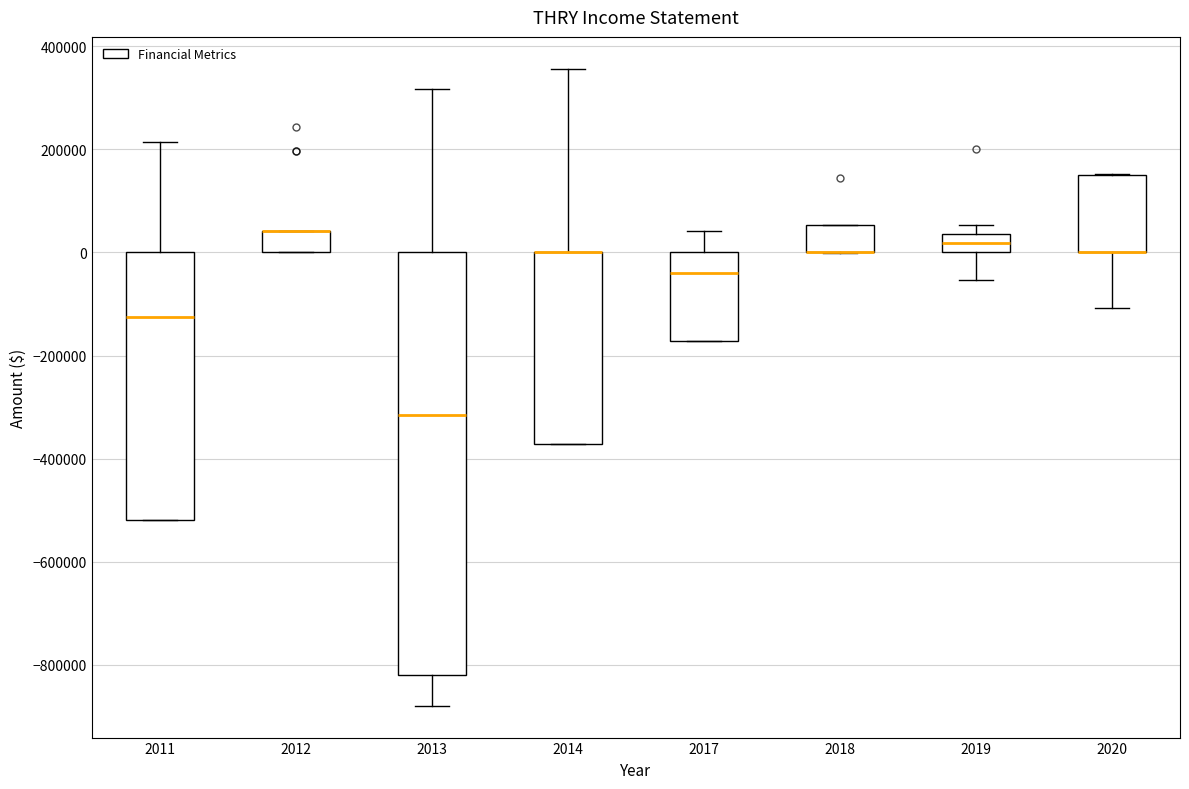

Where is the lower edge of the box at x = 2013 on the y-axis? The values are not printed on the chart, so give them approximately, as read against the axis.

-820000